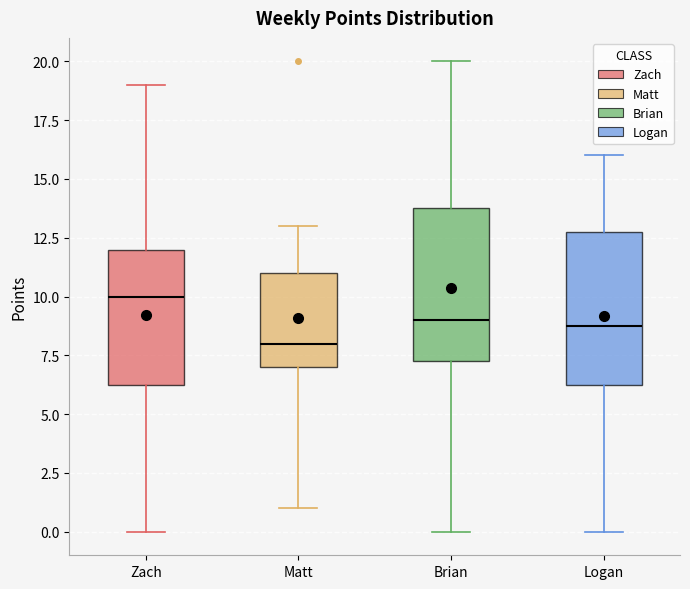

Which box has the highest median line?

Zach